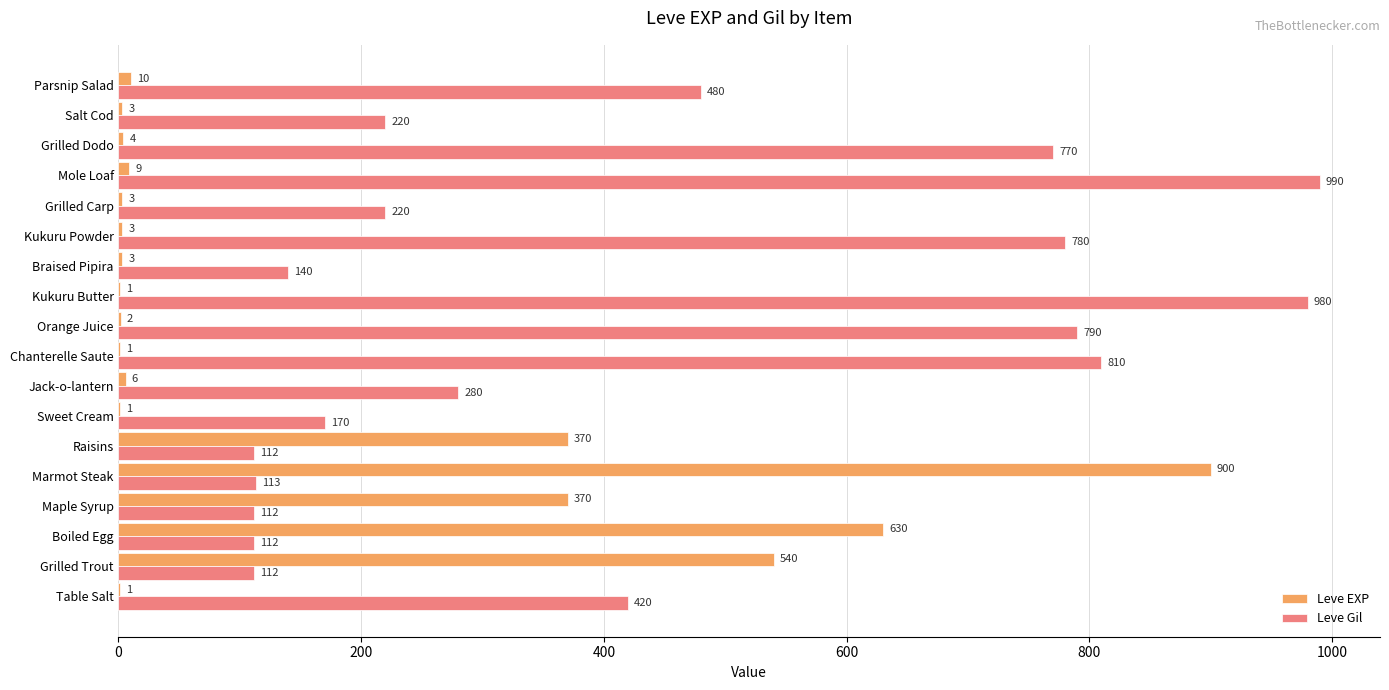

At which label does Leve Gil reach its peak?

Mole Loaf